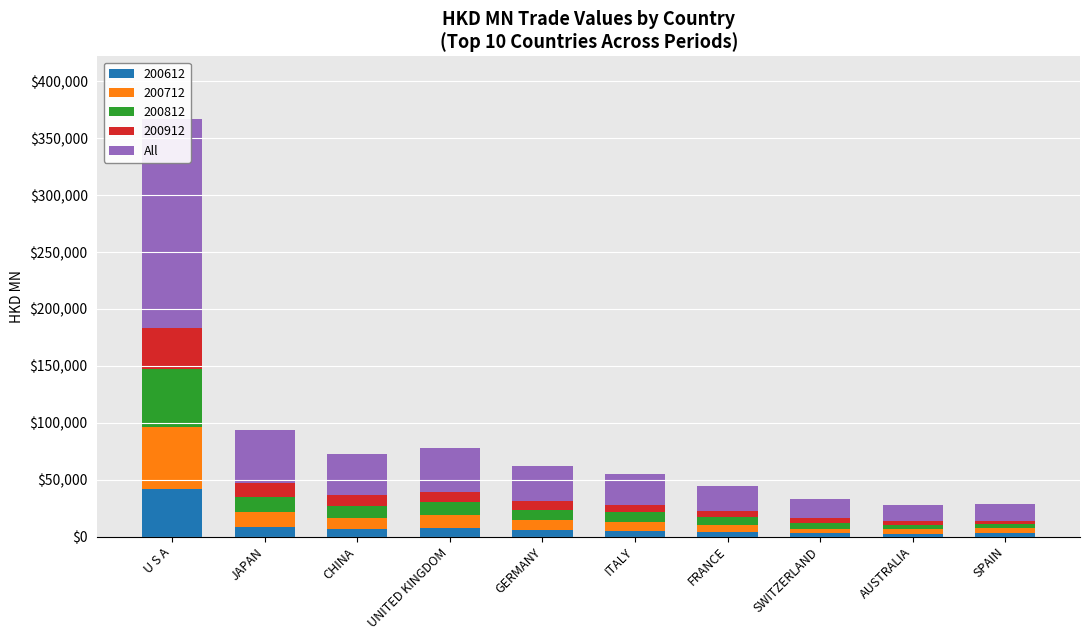

What is the value of the 2nd bar from the left?

46907.1